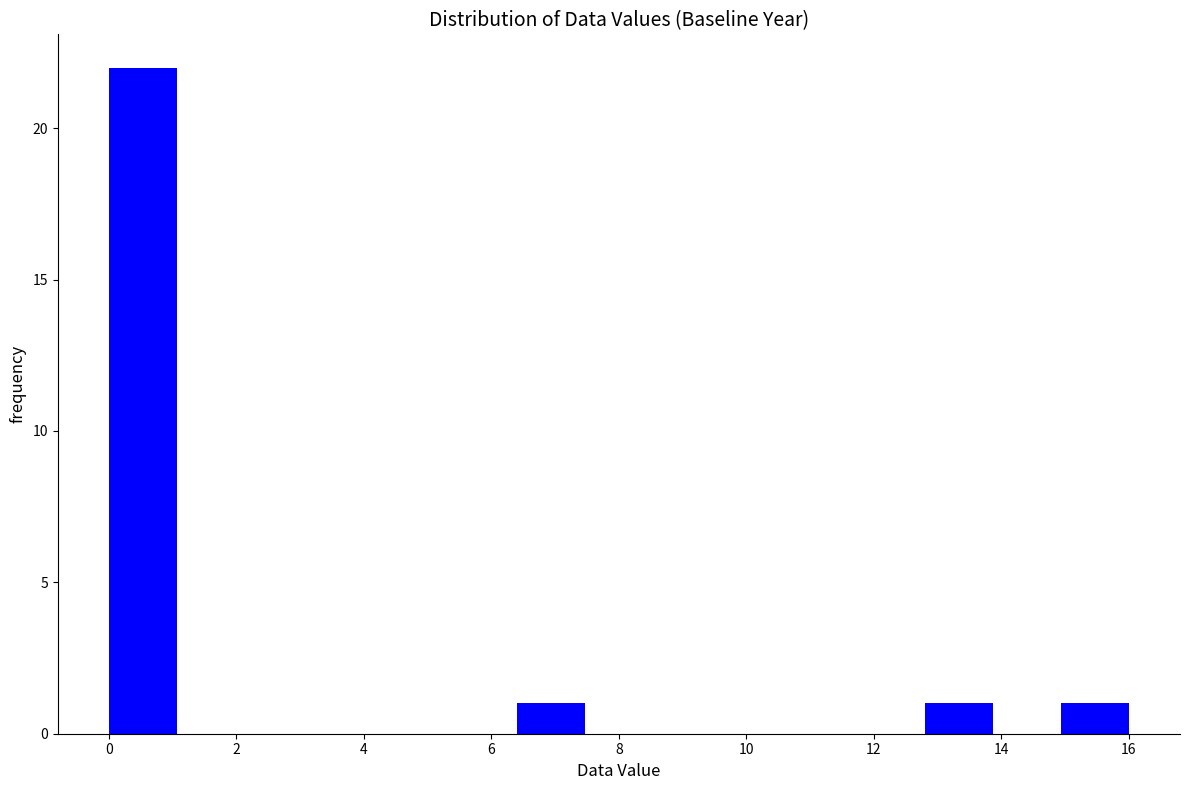

Reading left to right, list every bar in this chart as the range it spans on the x-axis followed by its height. Neither the bar edges nor the heights are printed on the chart, so give them approximately, as read against the axes.

0.0 to 1.0: 22
1.0 to 2.2: 0
2.2 to 3.2: 0
3.2 to 4.2: 0
4.2 to 5.4: 0
5.4 to 6.4: 0
6.4 to 7.4: 1
7.4 to 8.6: 0
8.6 to 9.6: 0
9.6 to 10.6: 0
10.6 to 11.8: 0
11.8 to 12.8: 0
12.8 to 13.8: 1
13.8 to 15.0: 0
15.0 to 16.0: 1